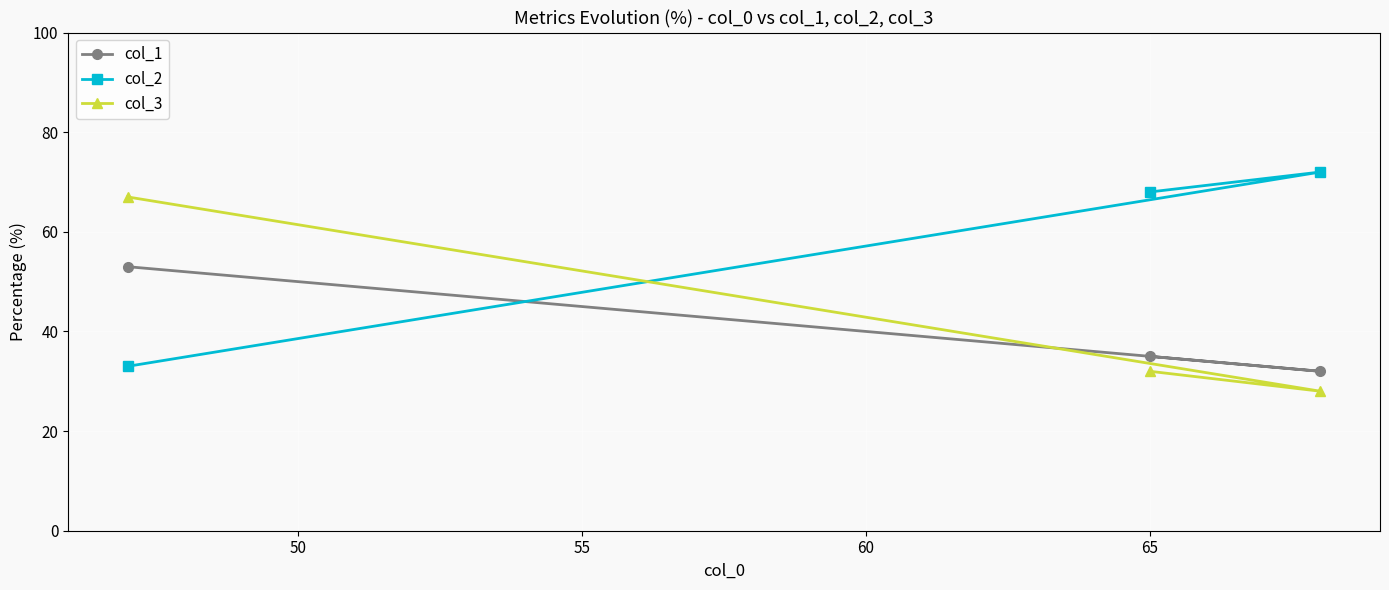

Which series has the largest range (max minus min)?

col_2